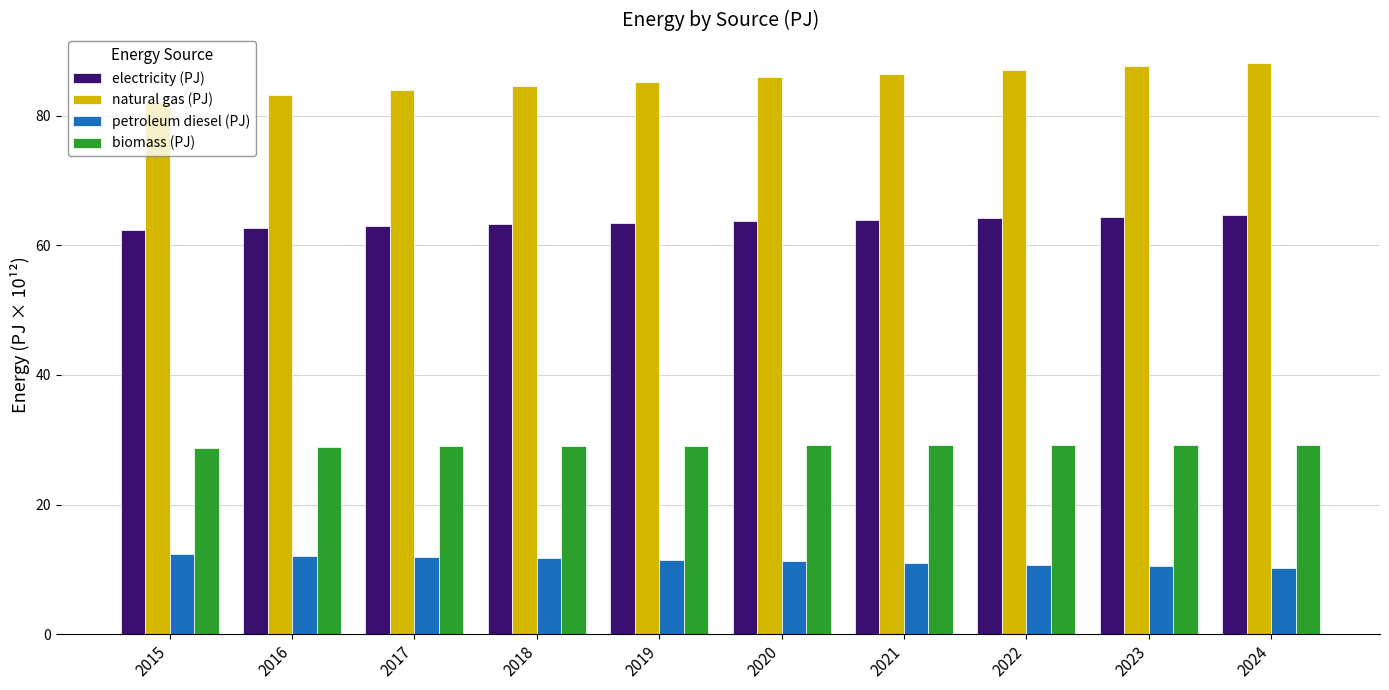

Does the chart contain any negative values?

No